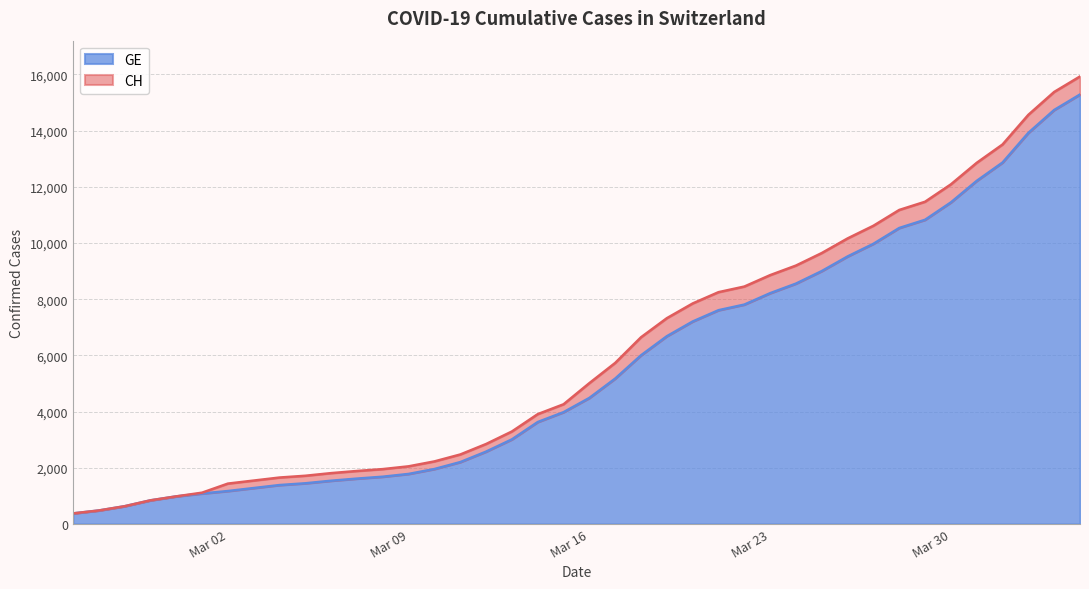

At how many categories does at least one series exceed 1273?

34